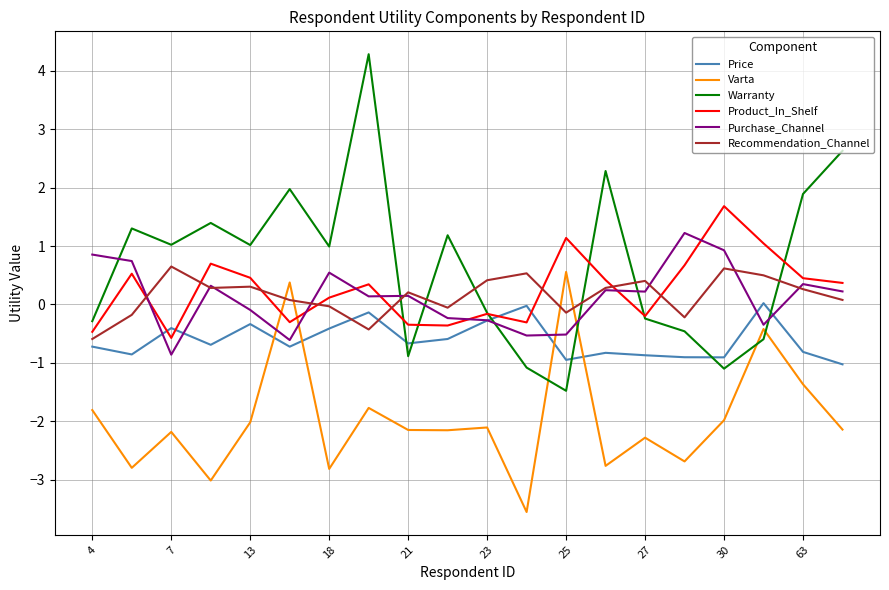

How many distinct data groups are displayed?

6